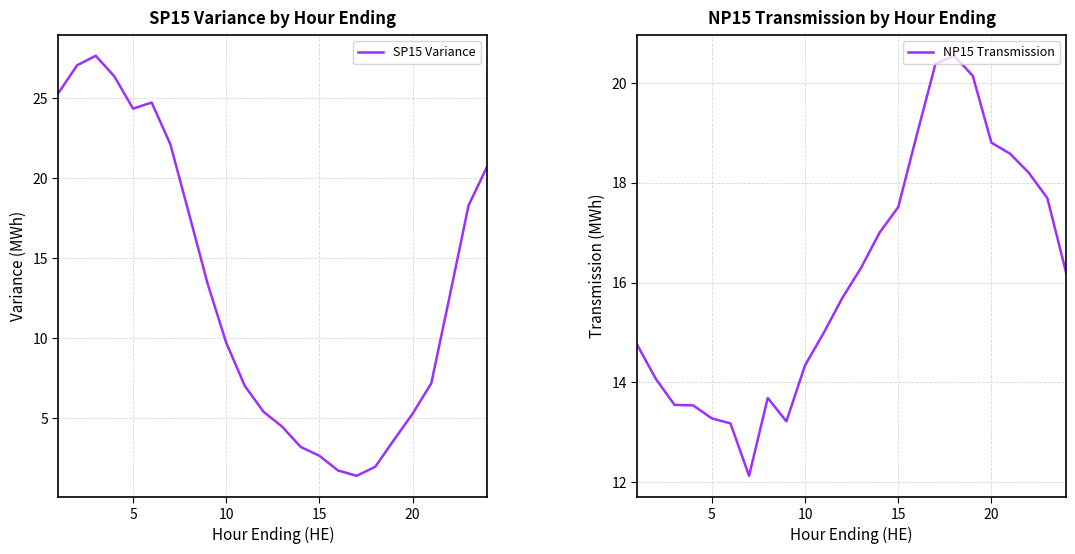

The SP15 Variance series shows 8.7 at 20. True or false?

False